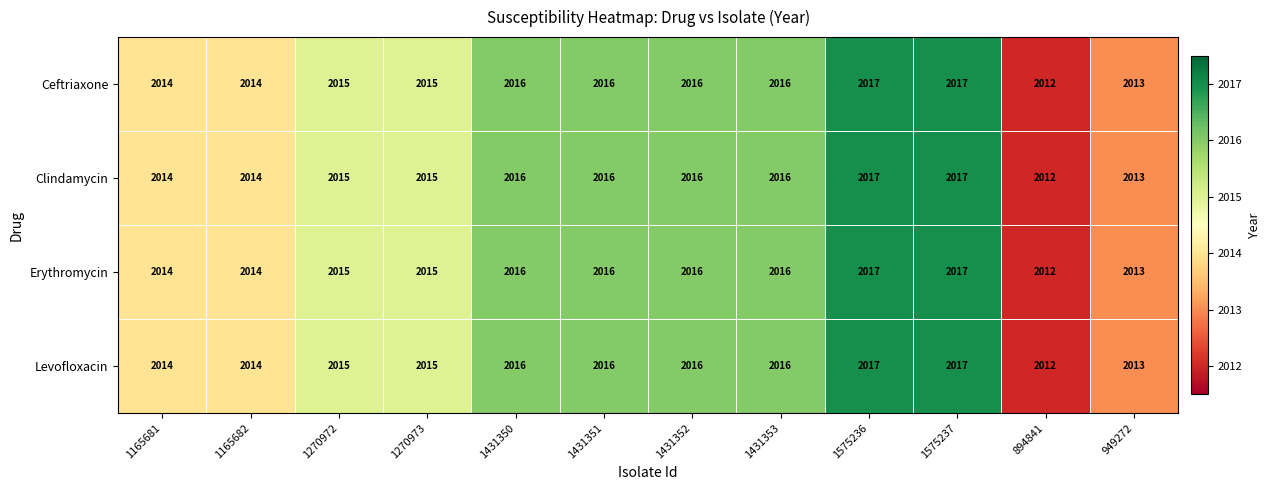

At which label does Clindamycin reach its minimum?

894841